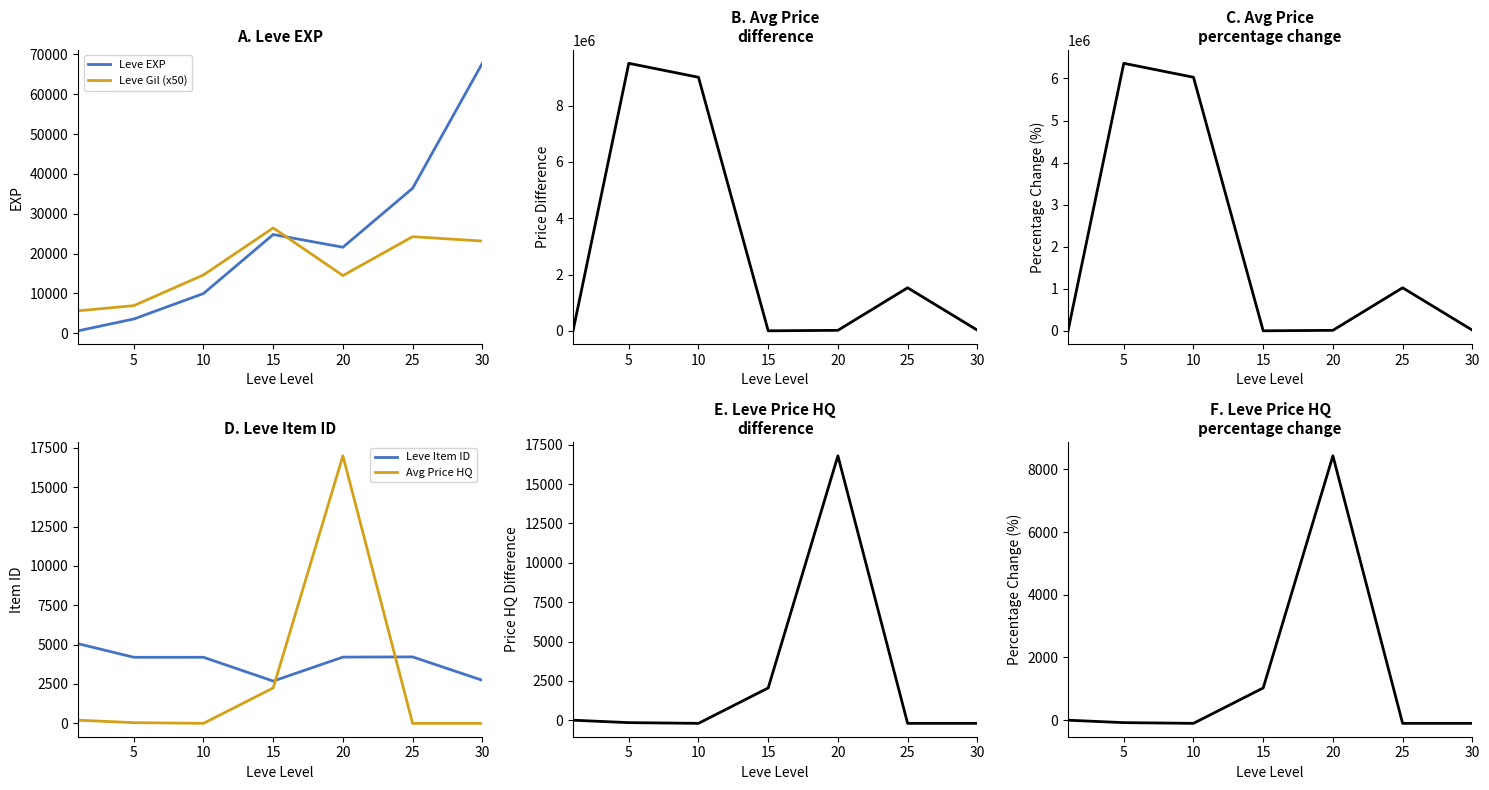

Count the number of categories in the chart.

7